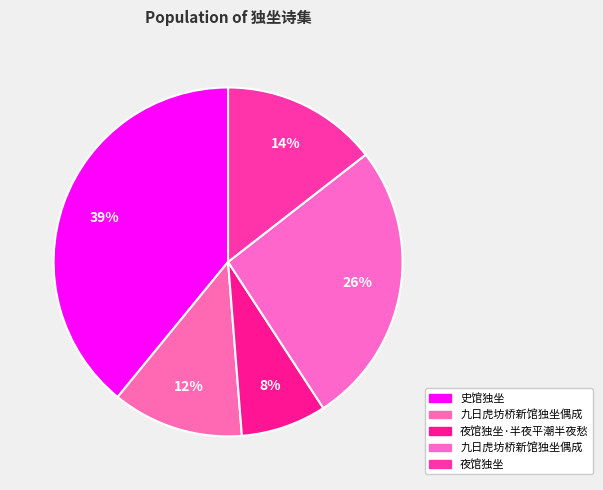

How many segments does this pie chart have?

5